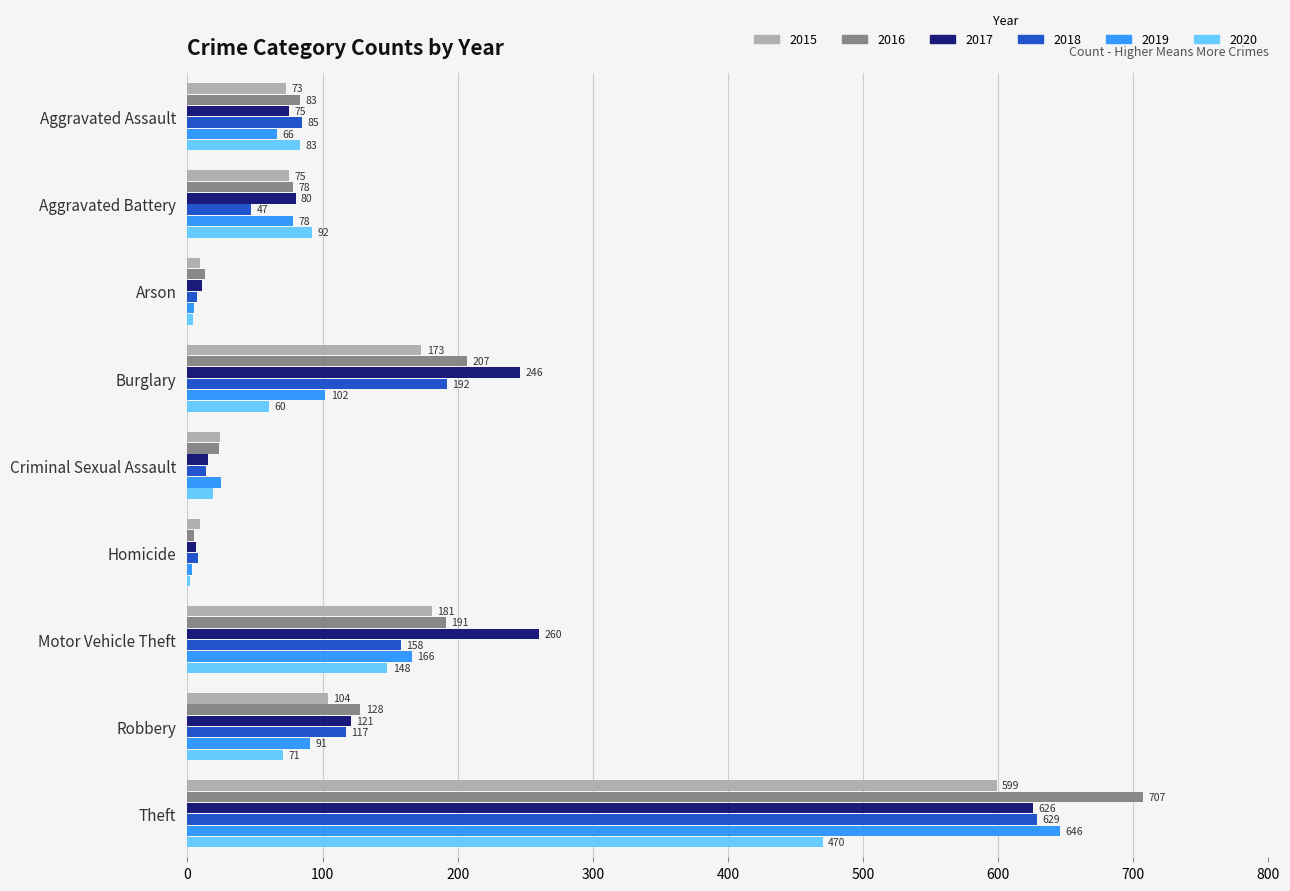

How many distinct data groups are displayed?

6